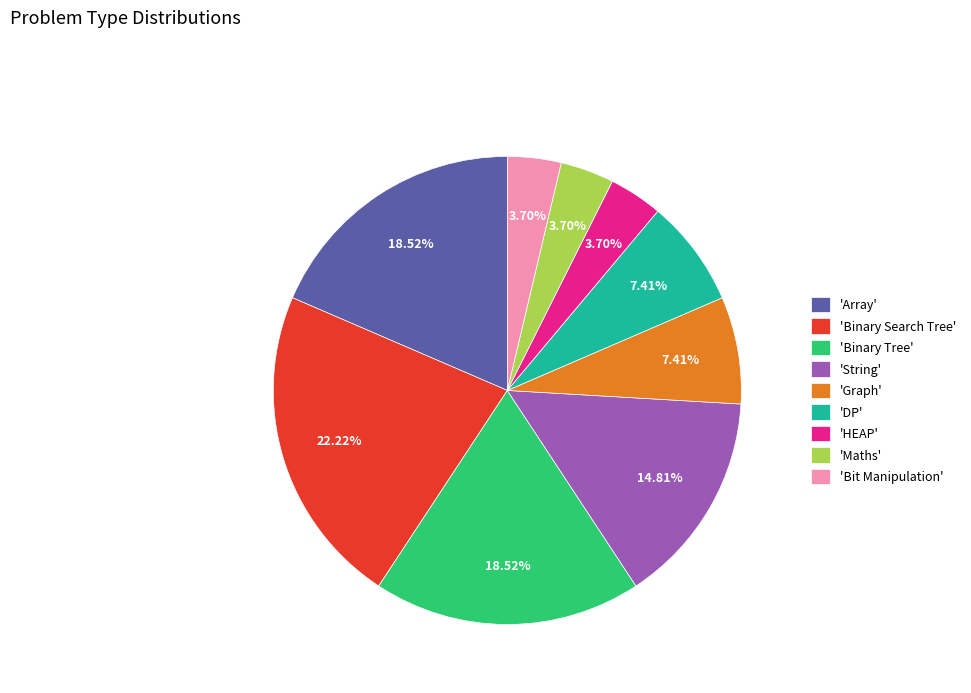

Does 'Maths' account for over 50% of the chart?

No